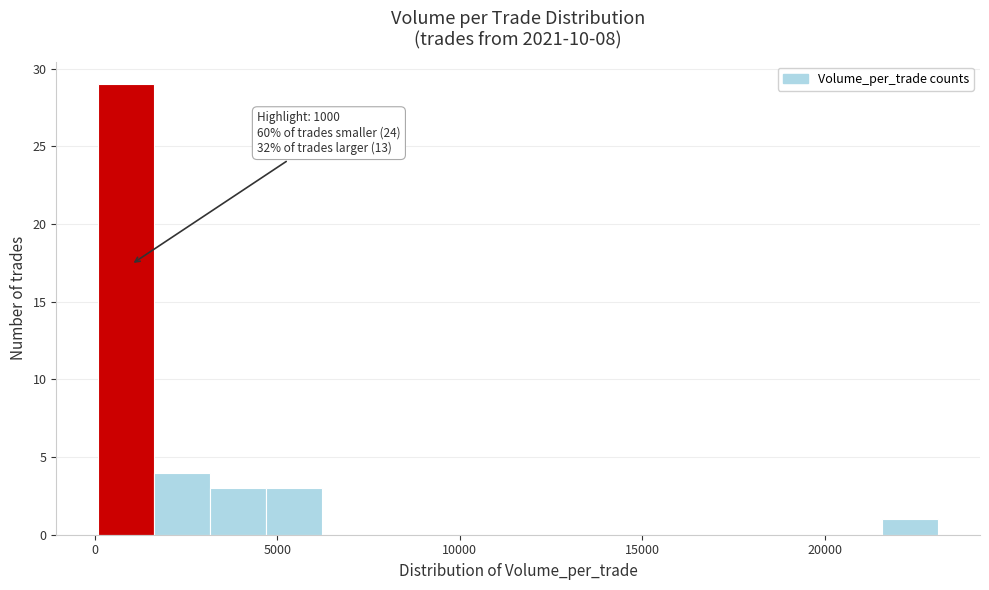

Around what value on the x-axis is the tallest bar? Give the approximate position of its centre, as read against the axis.

1000